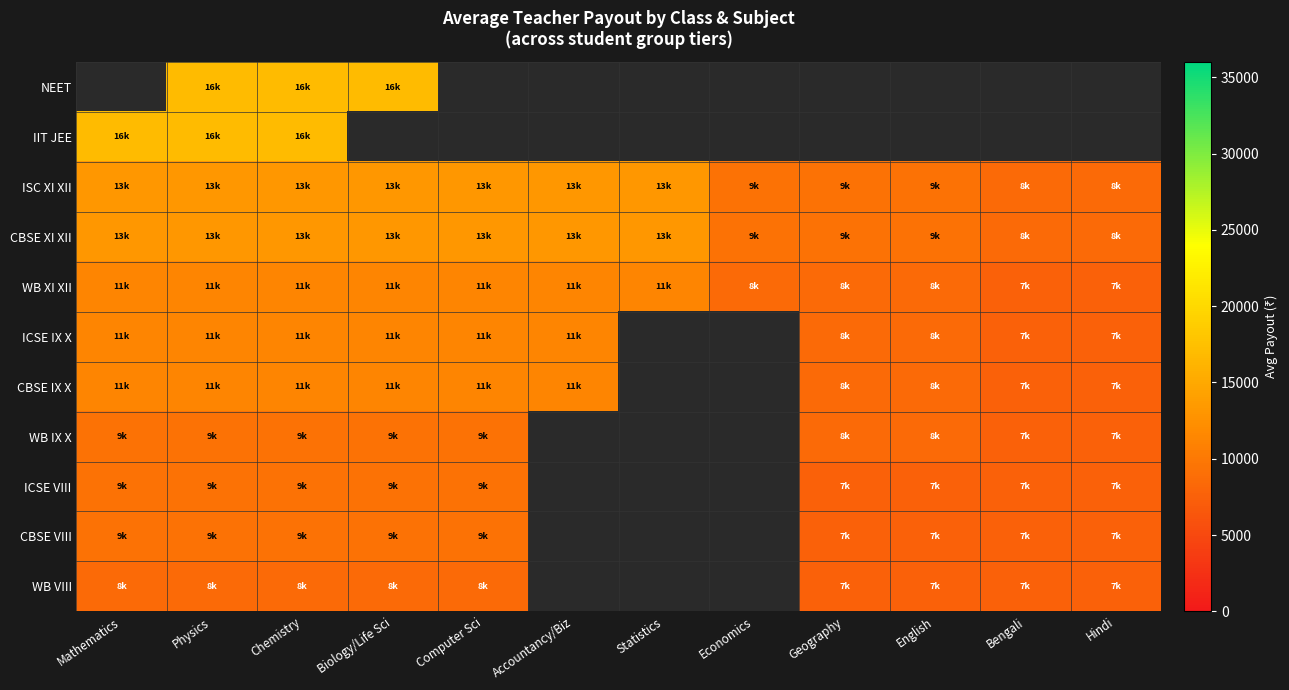

The value of CBSE VIII at Geography is 2325.2. True or false?

False